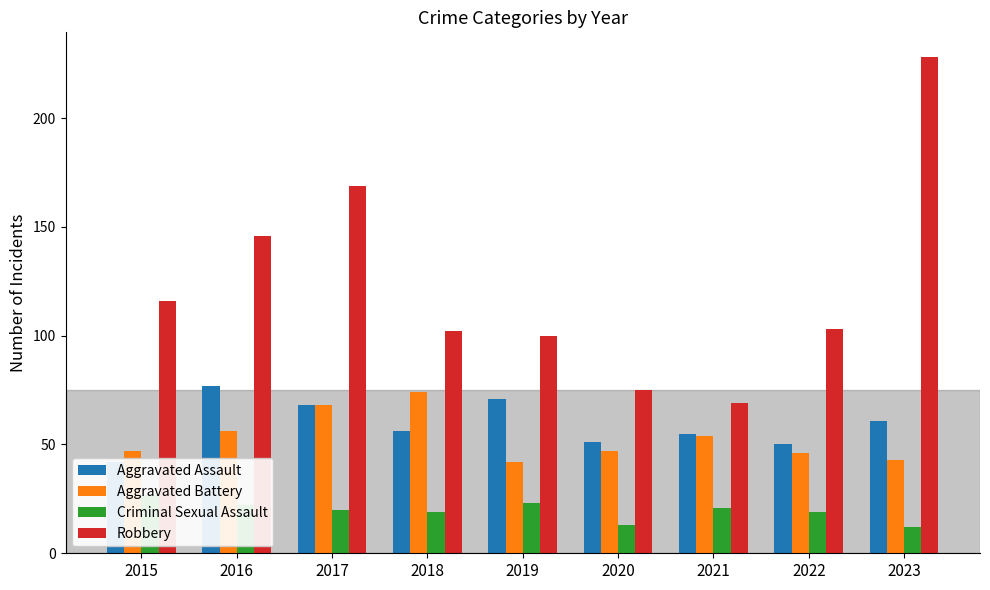

The Robbery series shows 146 at 2016. True or false?

True